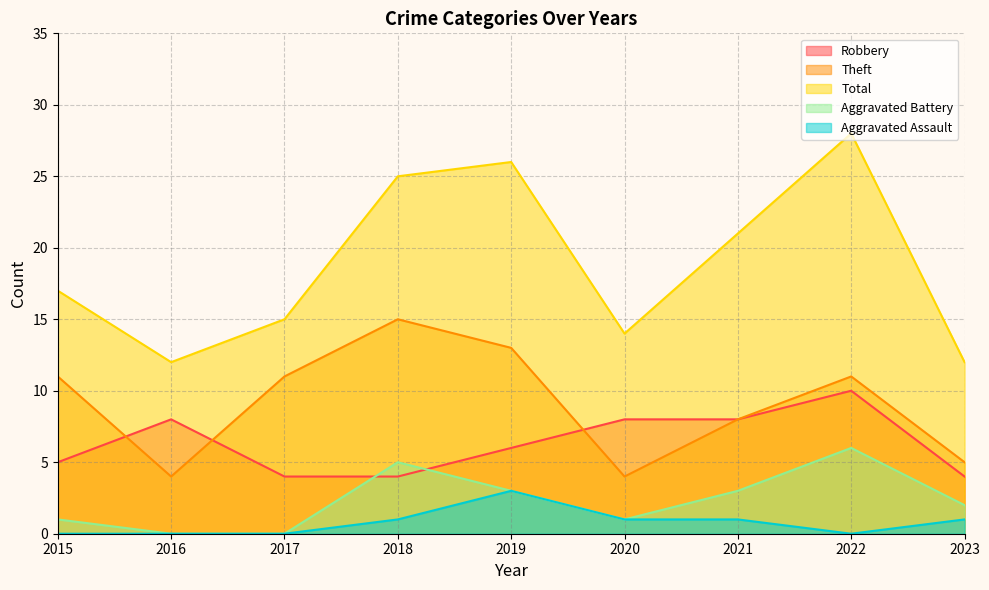

Is it true that Aggravated Assault equals 1 at 2021?

True